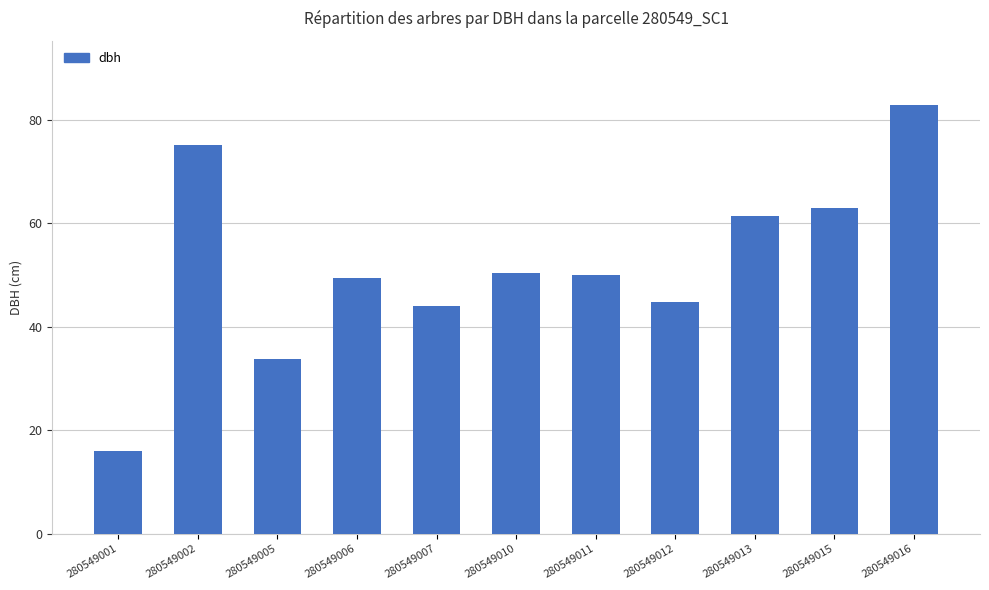

What value does the data have at 280549016?

82.8